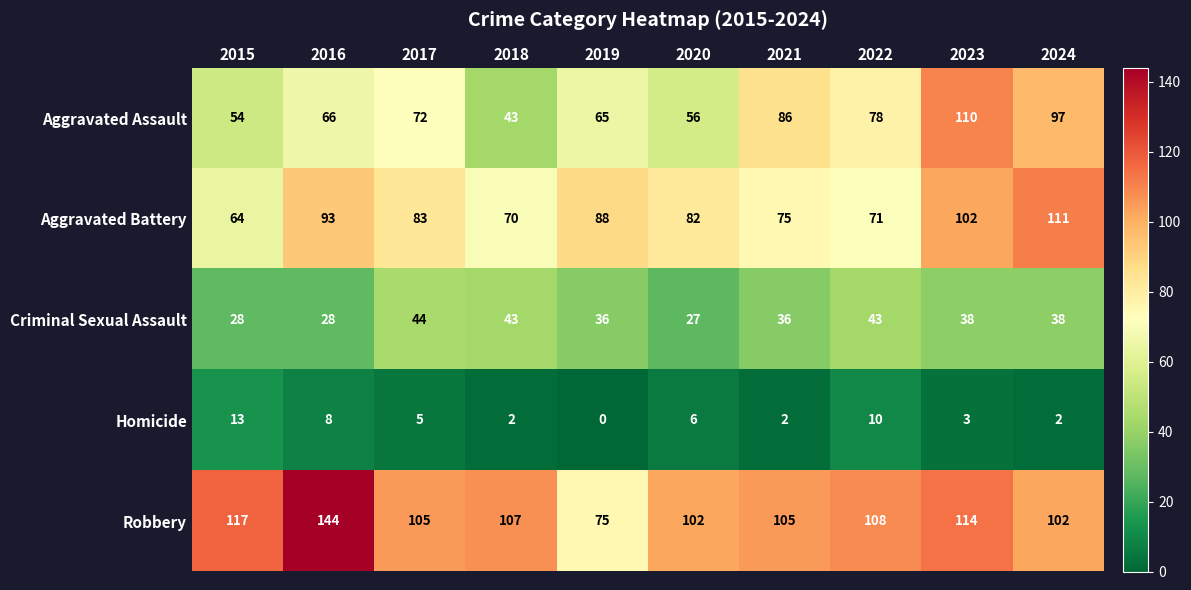

What is the sum of all Aggravated Assault values?

727